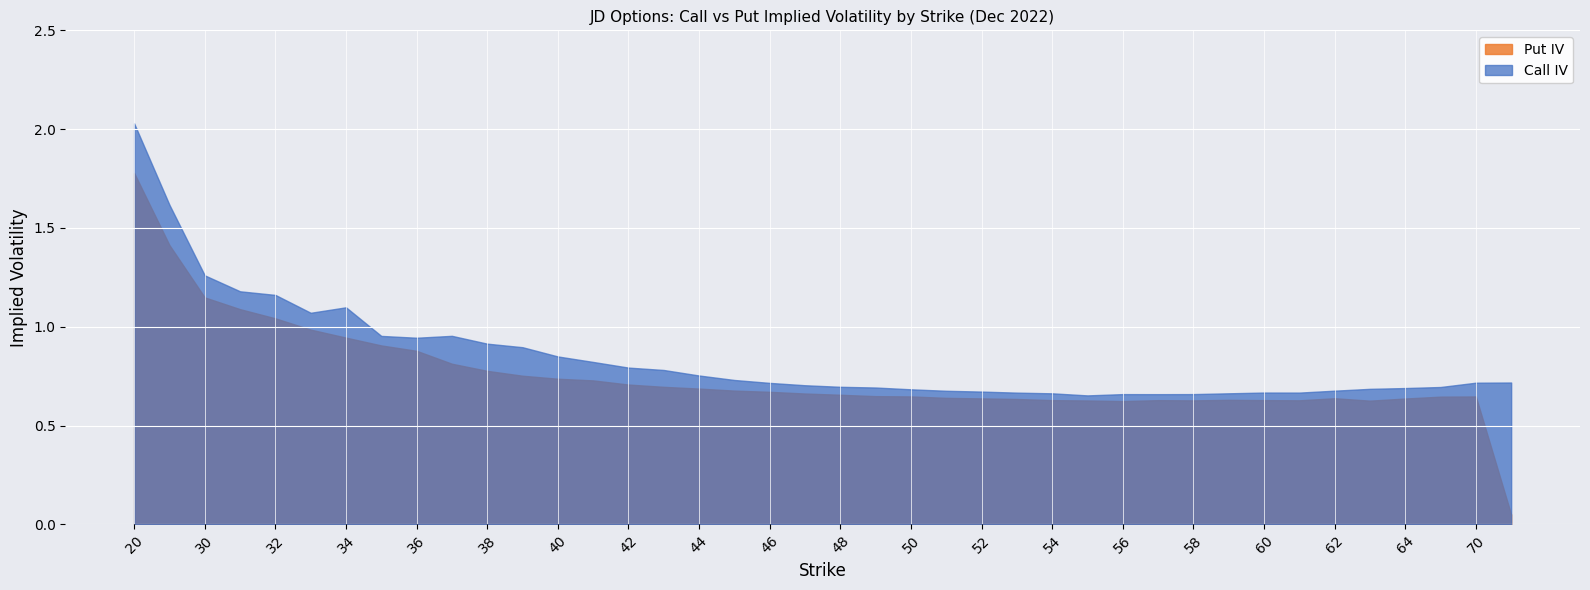

True or false: Call IV has more than 1 points higher than both neighbors.

True